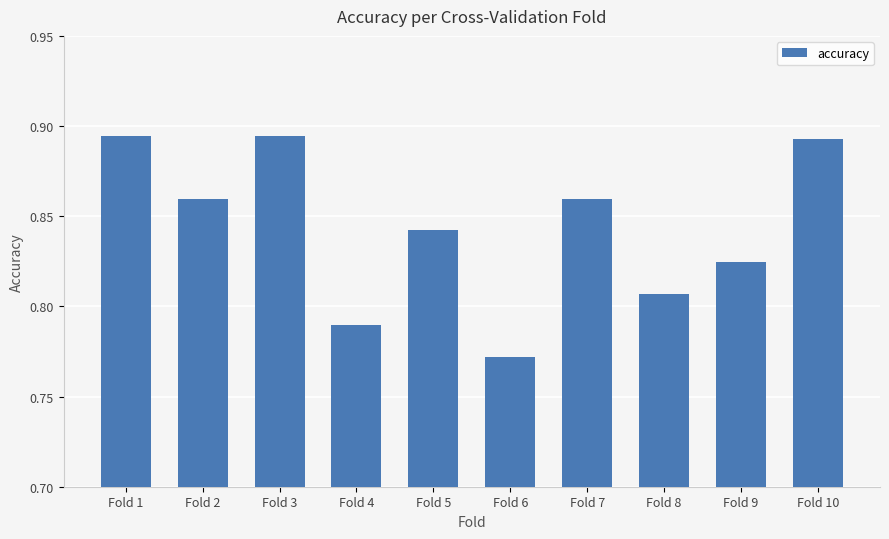

What is the difference between the maximum and minimum values?

0.1